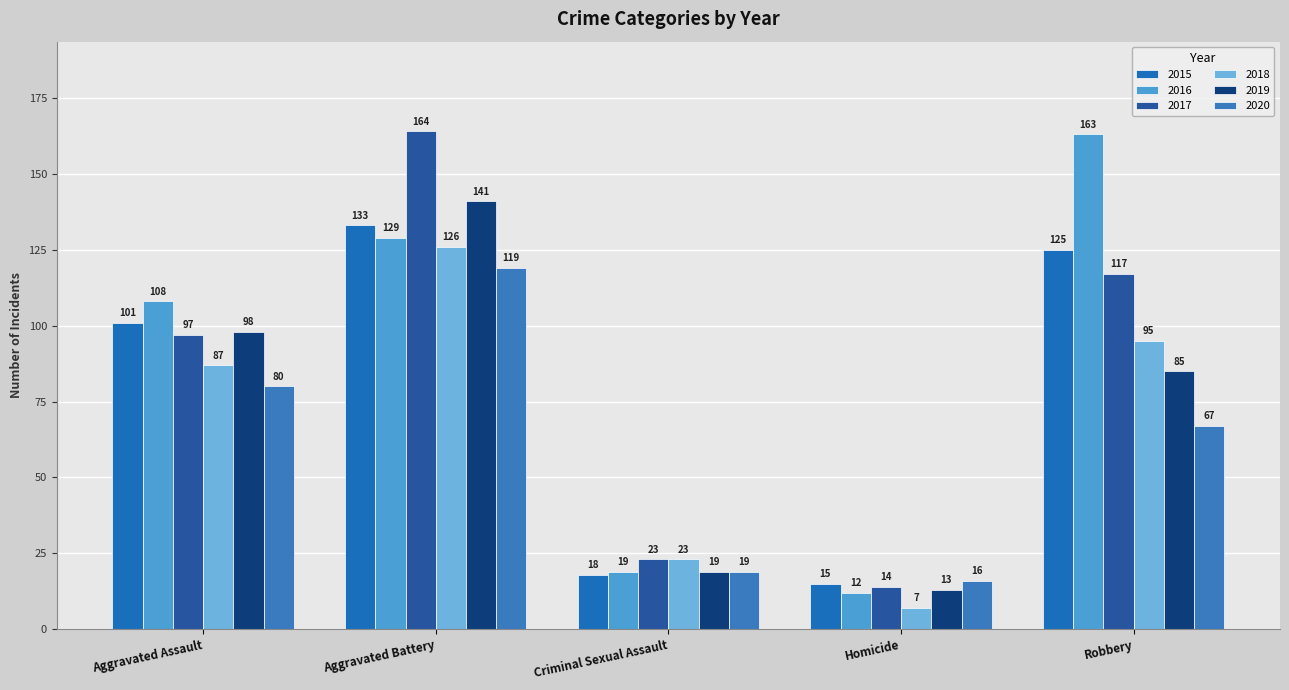

At Robbery, list the series in order from largest to smallest.

2016, 2015, 2017, 2018, 2019, 2020